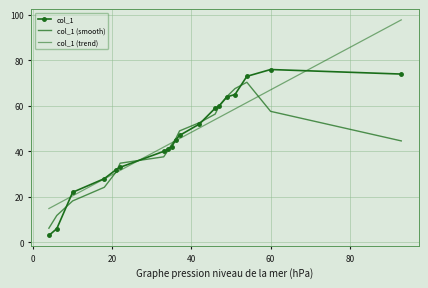

How many lines are shown in the chart?

3